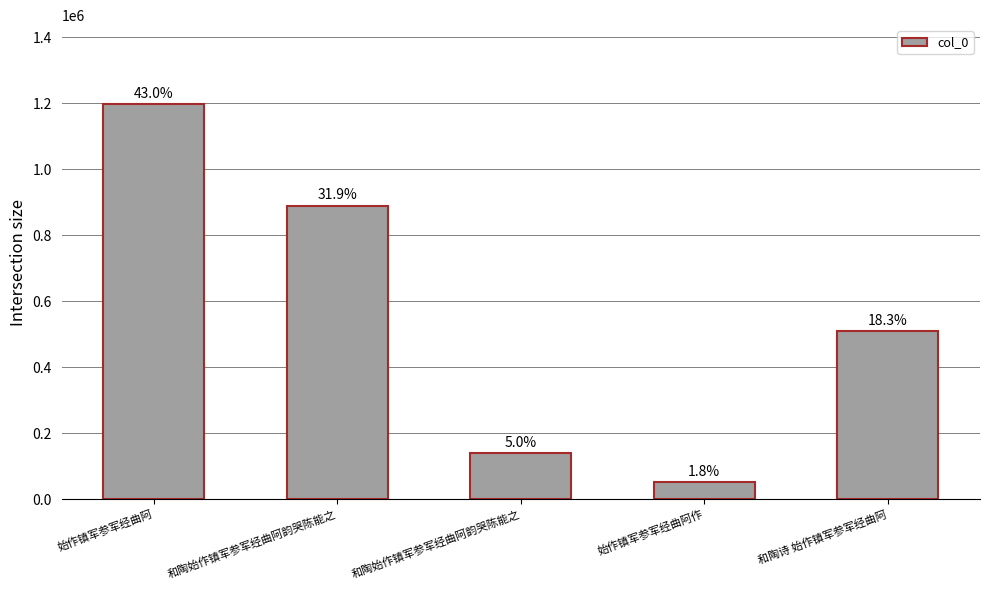

What is the label of the 5th bar from the left?

和陶诗 始作镇军参军经曲阿